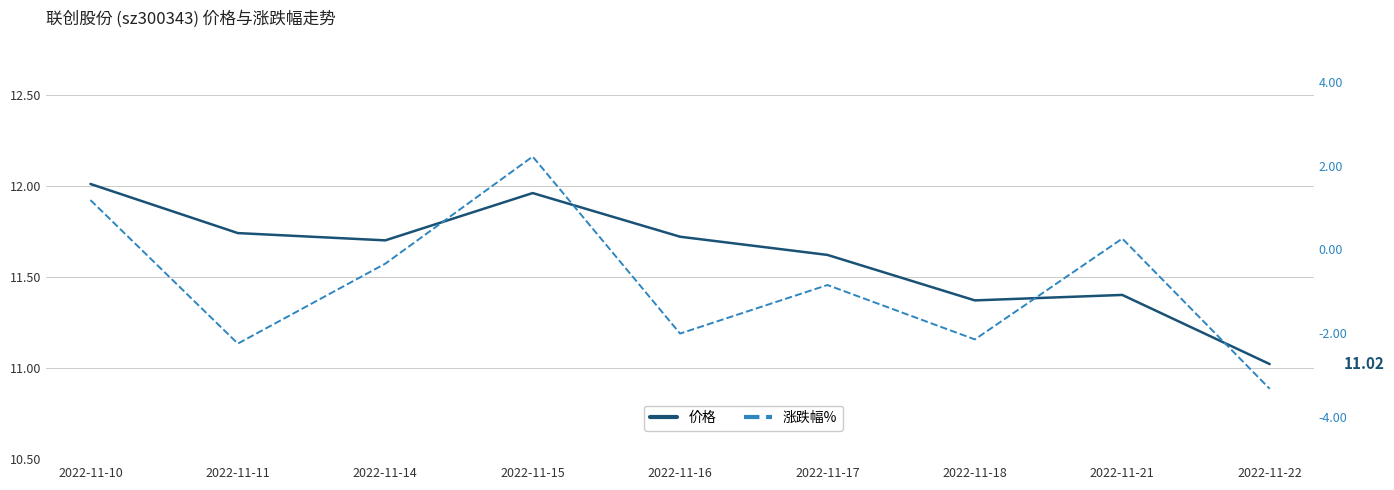

At which category does 价格 reach its first local peak?

2022-11-15